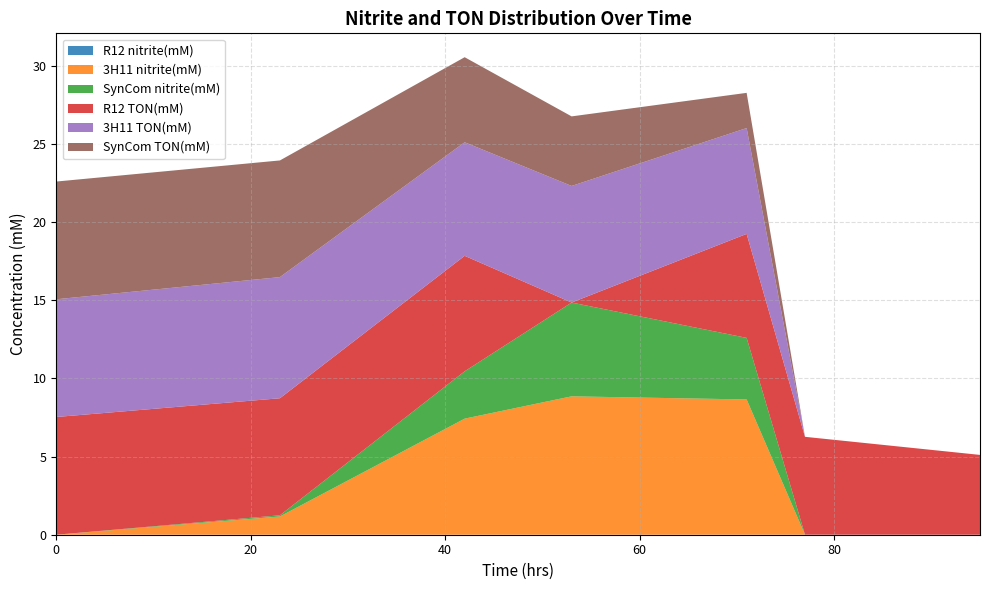

Reading right to left, list all the values displayed in this chart.

R12 nitrite(mM): 0.0	0.0	0.0	0.0	0.0	0.0	0.0
3H11 nitrite(mM): 0.0	0.0	8.6	8.9	7.4	1.2	0.0
SynCom nitrite(mM): 0.0	0.0	3.9	6.0	3.0	0.1	0.0
R12 TON(mM): 5.1	6.3	6.6	0.0	7.4	7.5	7.5
3H11 TON(mM): 0.0	0.0	6.8	7.5	7.3	7.8	7.5
SynCom TON(mM): 0.0	0.0	2.3	4.4	5.4	7.5	7.5